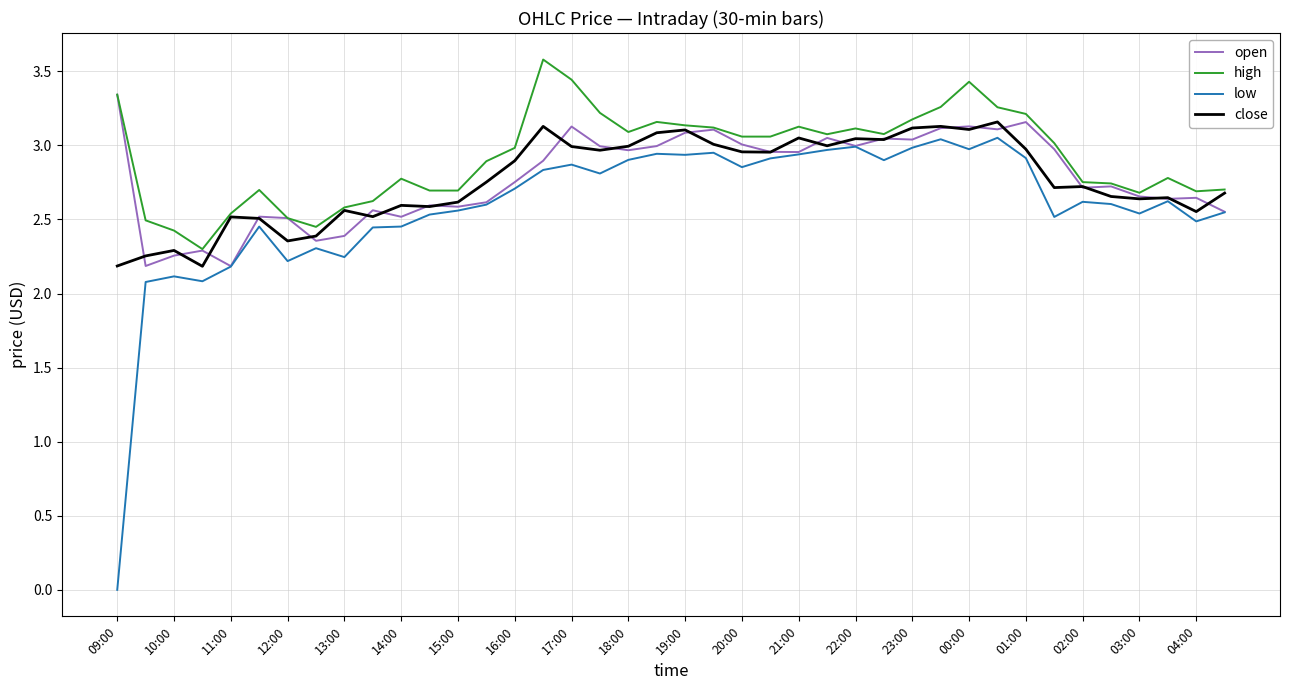

List the series in order of their peak value, highest first.

high, open, close, low